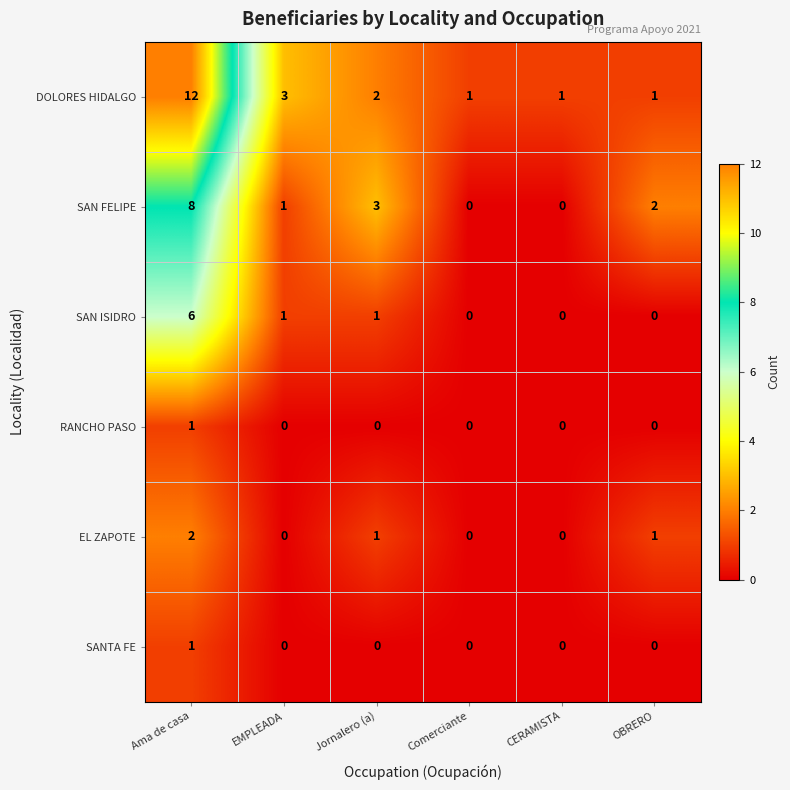

At which label does SAN ISIDRO first exceed 1?

Ama de casa